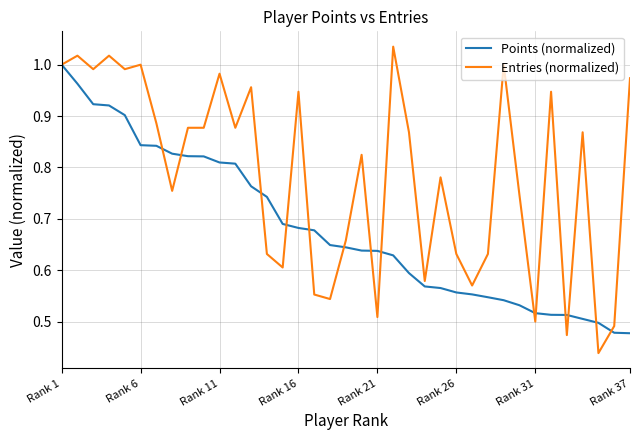

How many lines are shown in the chart?

2